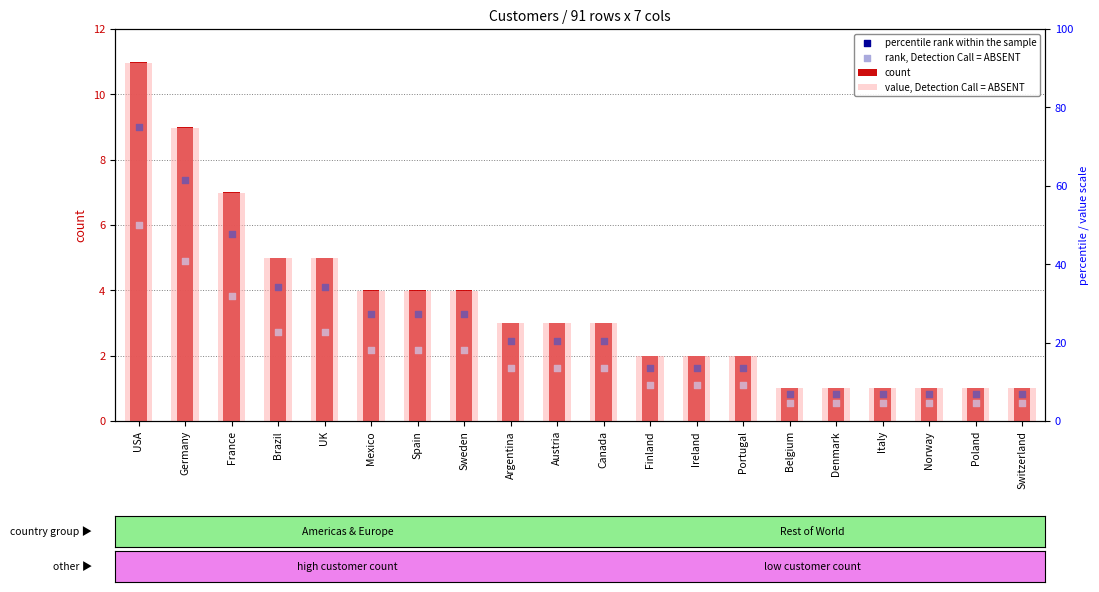

Is the value of rank, Detection Call = ABSENT at Spain greater than the value of value, Detection Call = ABSENT at Germany?

No